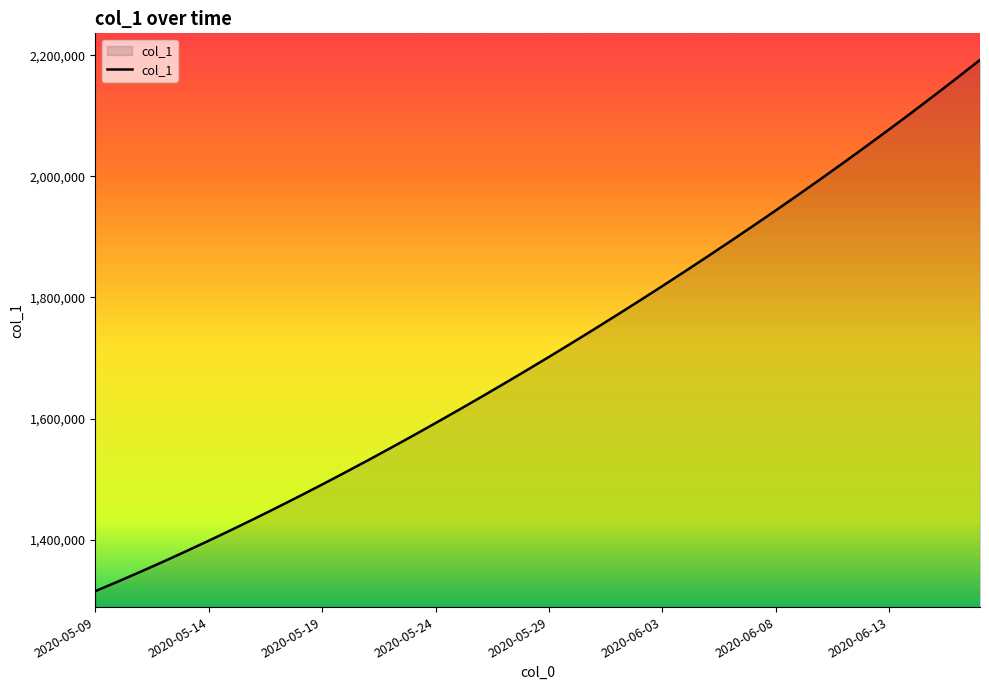

True or false: the data has more than 2 interior local peaks.

False